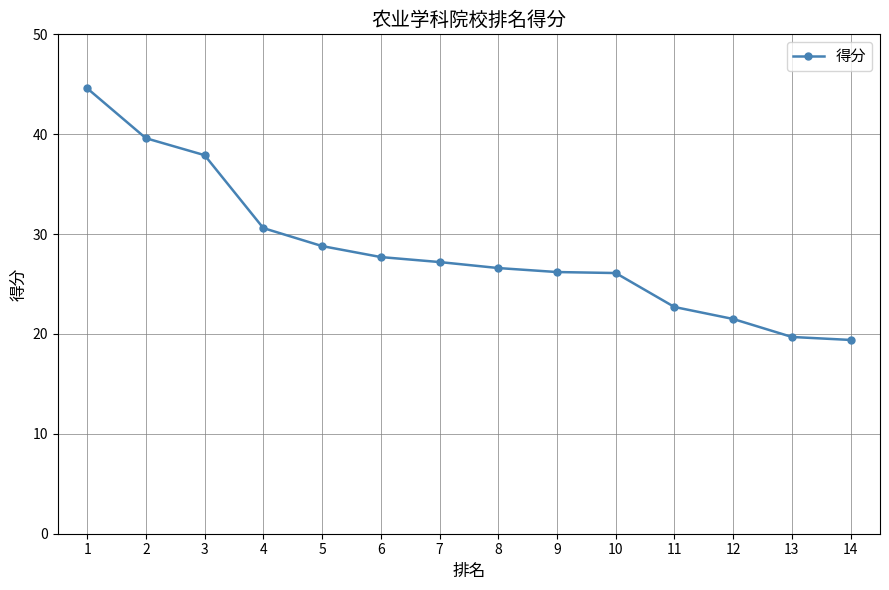

How many data points does each series have?

14